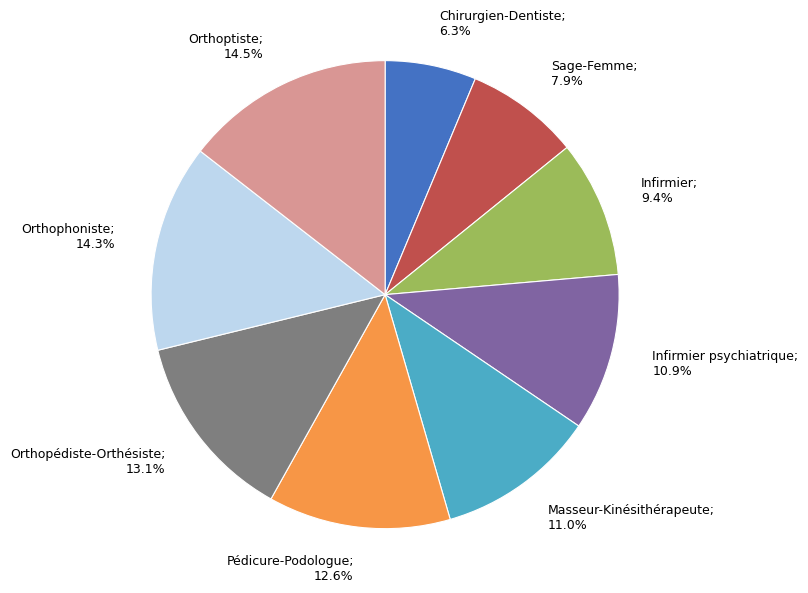

Does any single category account for the majority?

No